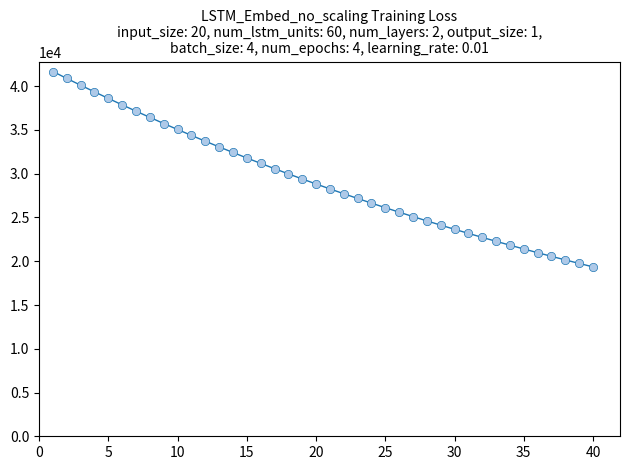

What is the greatest value displayed?

41682.4